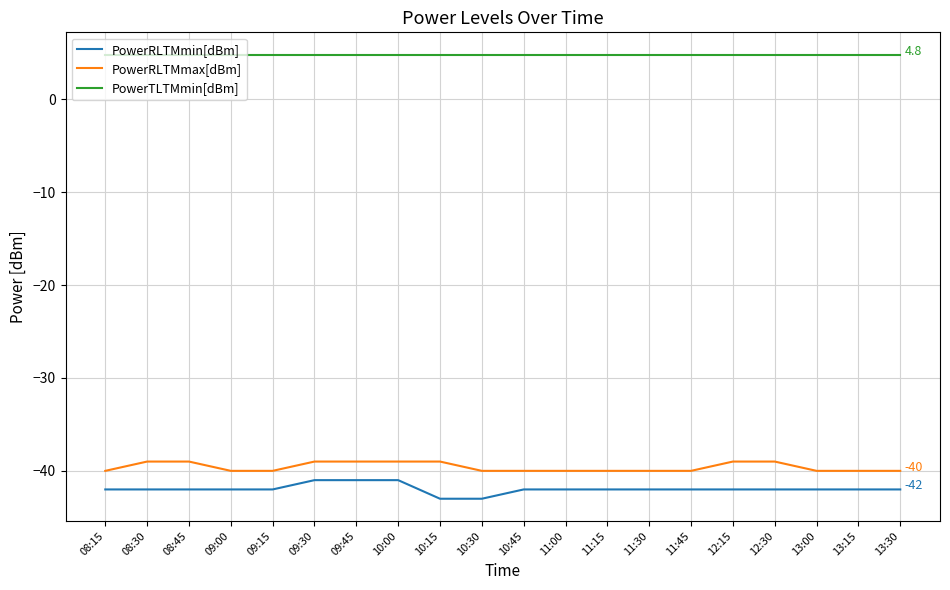

True or false: PowerTLTMmin[dBm] and PowerRLTMmax[dBm] intersect in this chart.

False